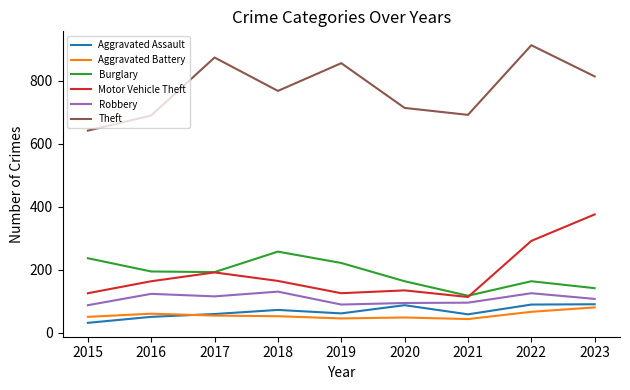

At 2016, list the series in order from largest to smallest.

Theft, Burglary, Motor Vehicle Theft, Robbery, Aggravated Battery, Aggravated Assault